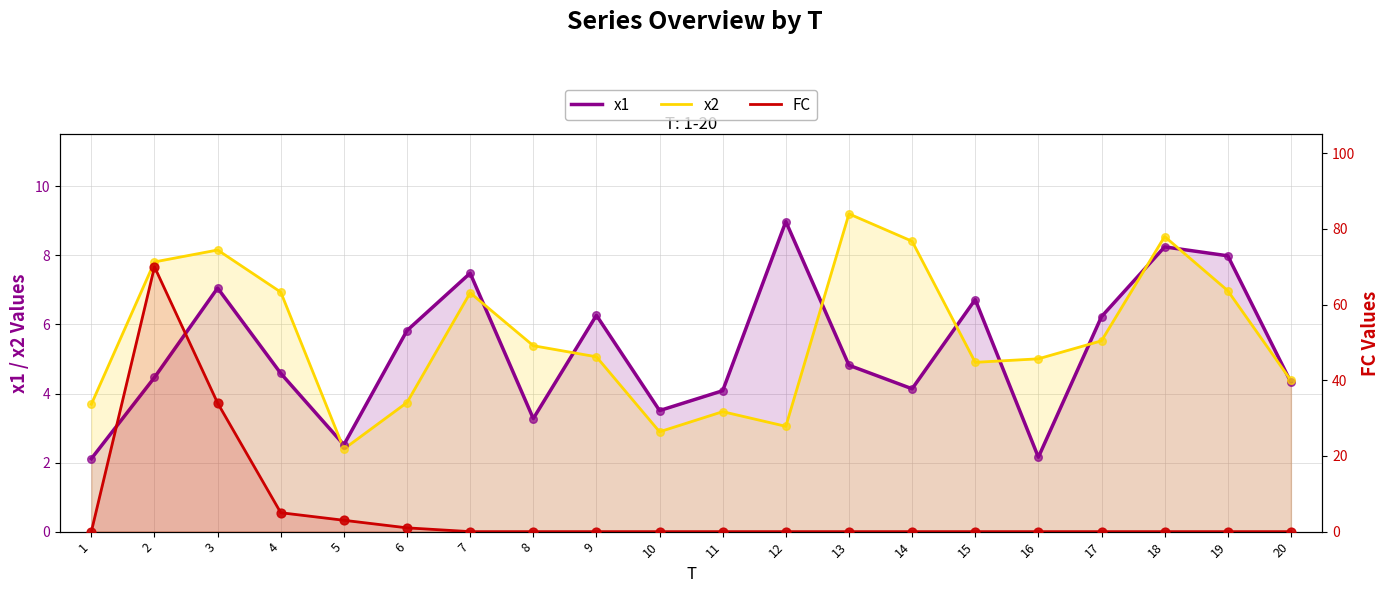

Which series contains the highest Y value?

FC